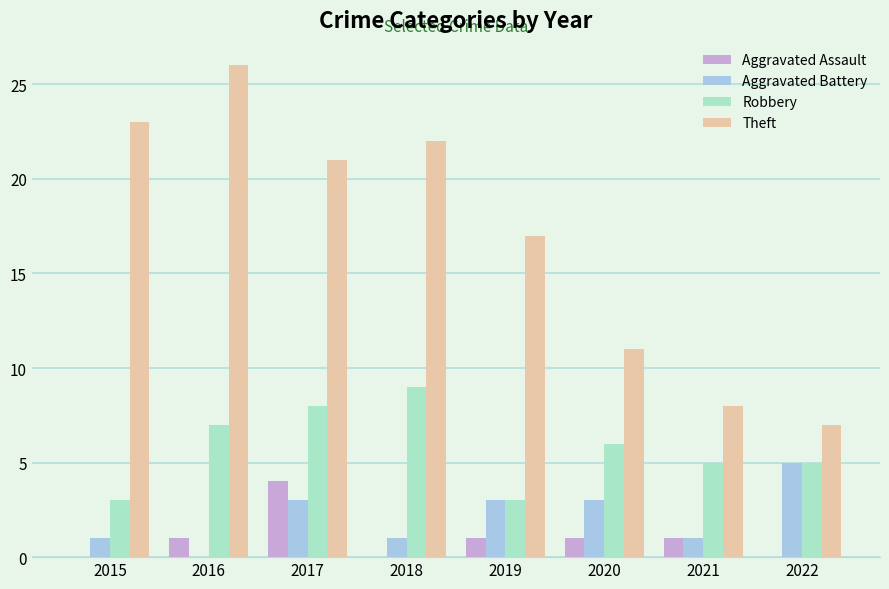

What is the maximum value shown in the chart?

26